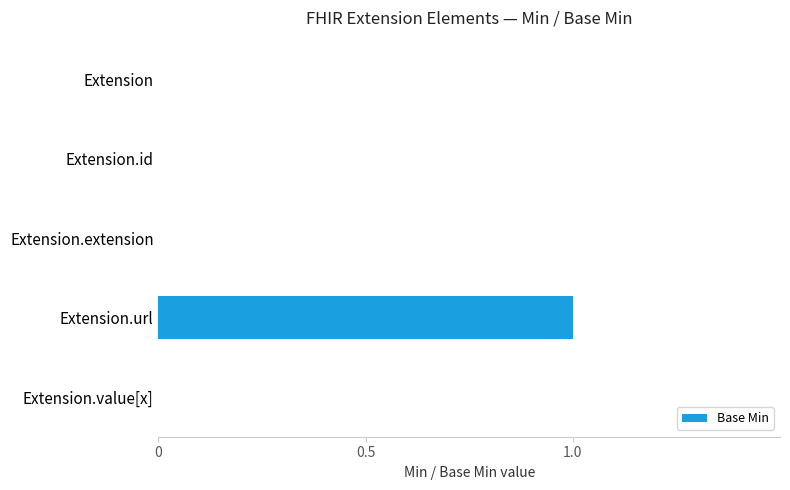

Is it true that the value at Extension.url is 1?

True